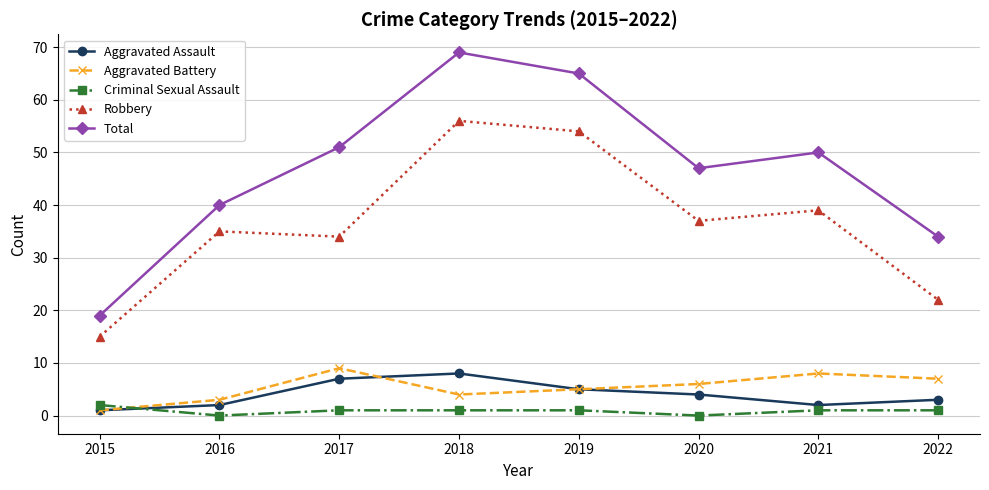

Reading right to left, list all the values displayed in this chart.

Aggravated Assault: 2022=3	2021=2	2020=4	2019=5	2018=8	2017=7	2016=2	2015=1
Aggravated Battery: 2022=7	2021=8	2020=6	2019=5	2018=4	2017=9	2016=3	2015=1
Criminal Sexual Assault: 2022=1	2021=1	2020=0	2019=1	2018=1	2017=1	2016=0	2015=2
Robbery: 2022=22	2021=39	2020=37	2019=54	2018=56	2017=34	2016=35	2015=15
Total: 2022=34	2021=50	2020=47	2019=65	2018=69	2017=51	2016=40	2015=19